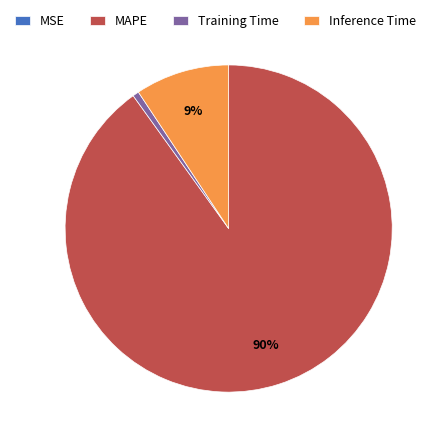

True or false: Training Time accounts for 1% of the total.

True